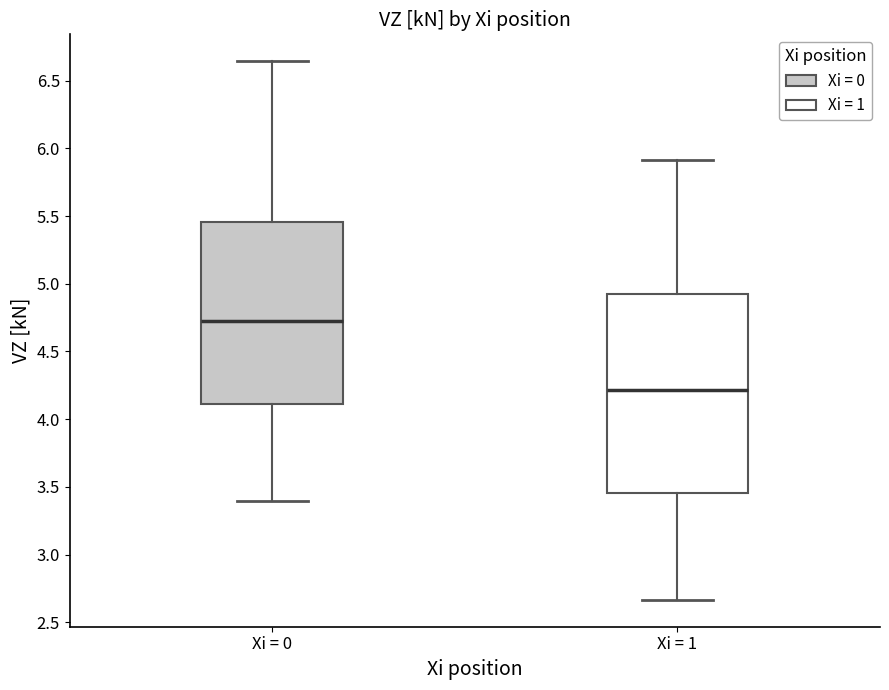

Where does the upper whisker of the box for Xi = 1 end on the y-axis? The values are not printed on the chart, so give them approximately, as read against the axis.

5.90